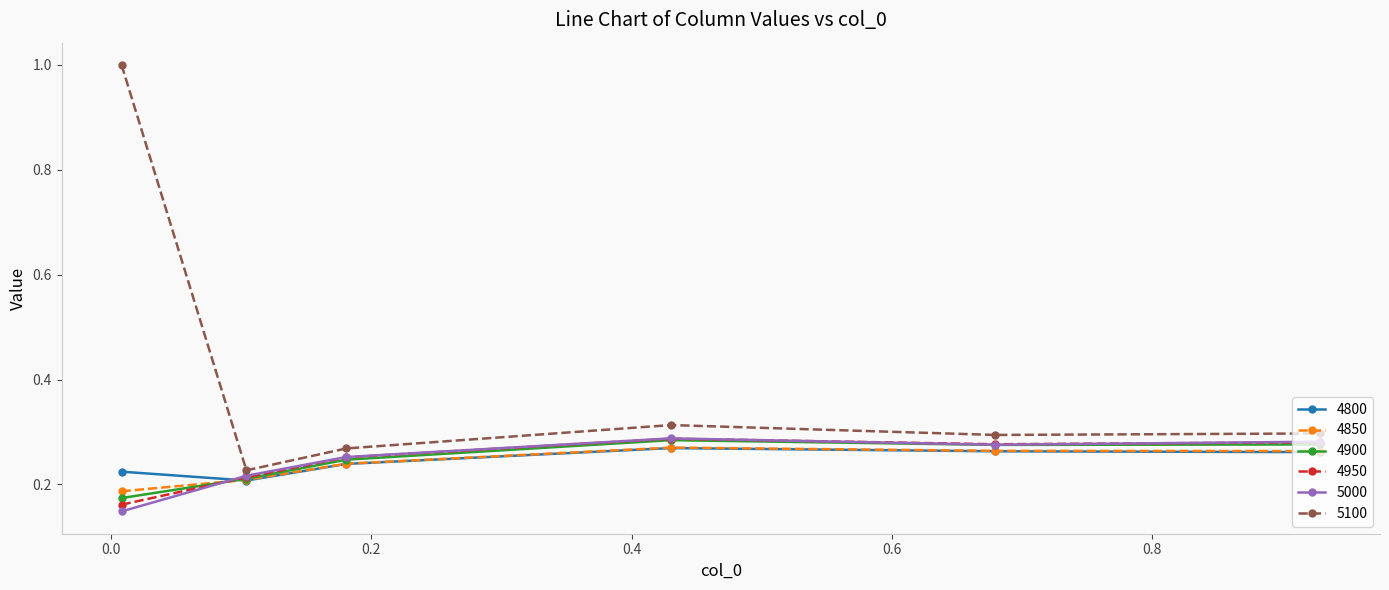

Which series has the widest spread of values?

5100